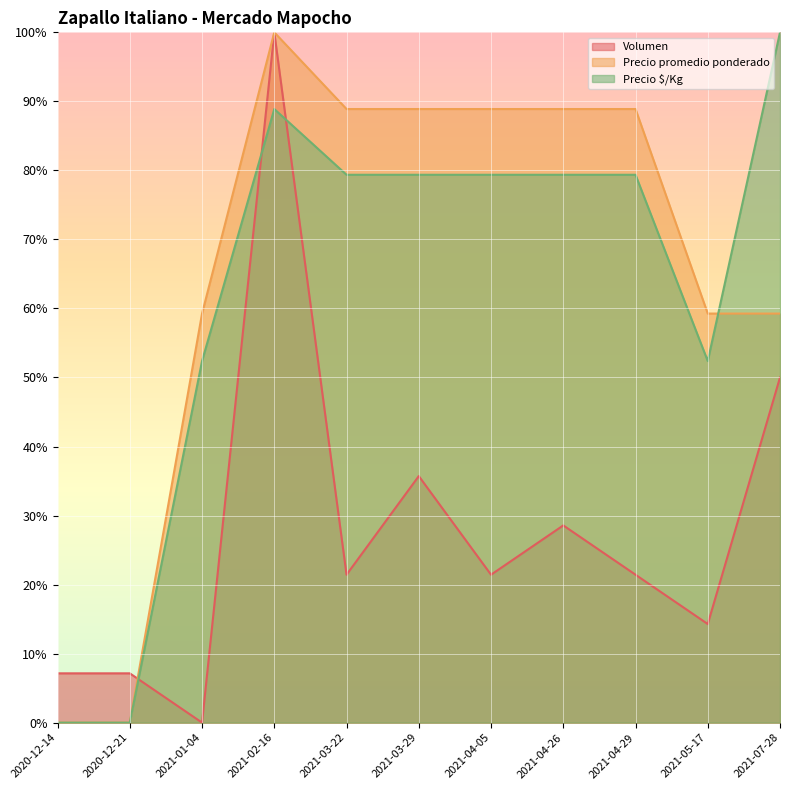

At which category does Precio promedio ponderado reach its first local peak?

2021-02-16